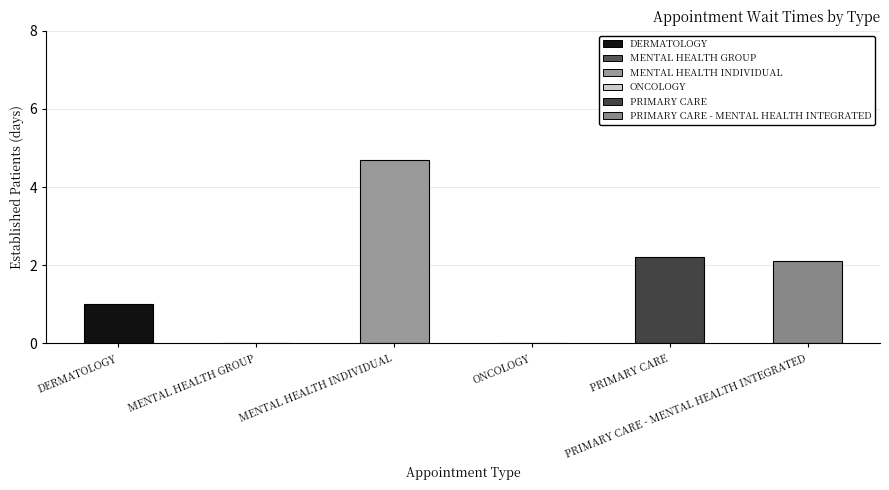

What is the average value?

1.7